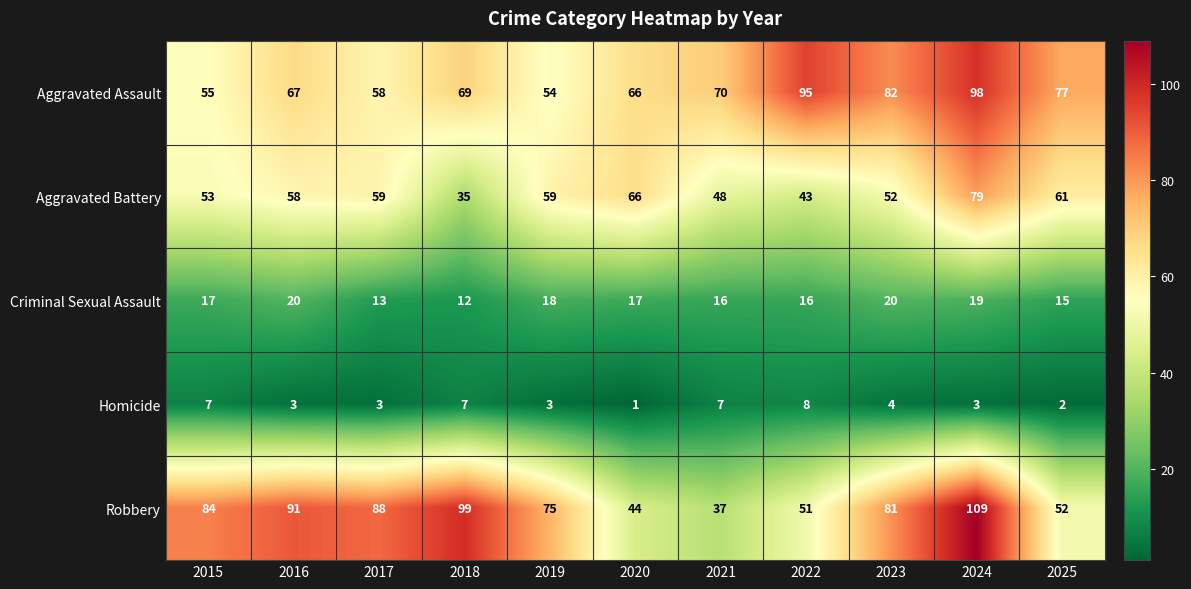

Which series has the largest range (max minus min)?

Robbery